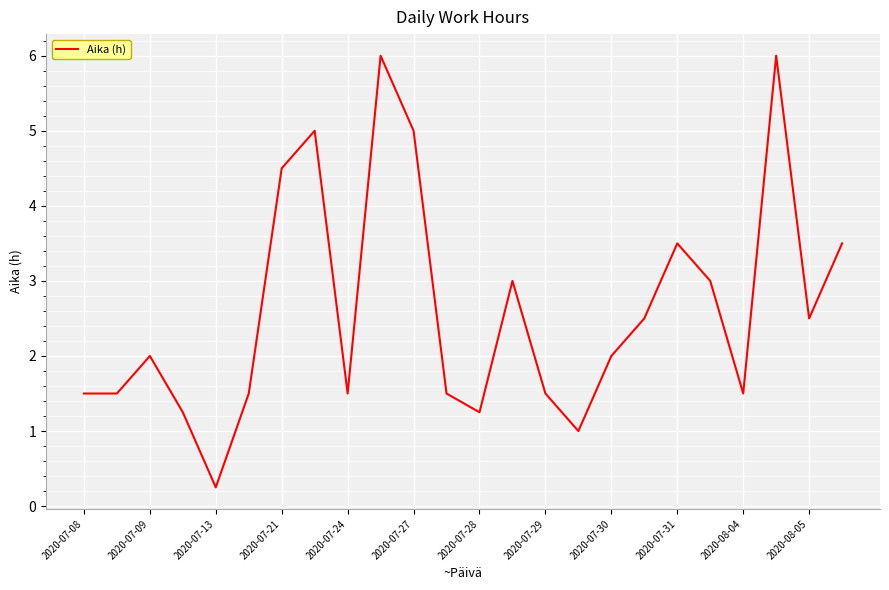

What is the maximum value shown in the chart?

6.0